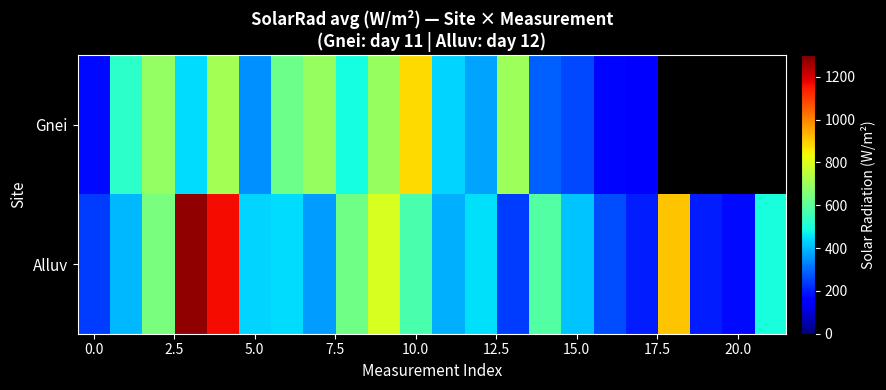

What is the average value of the Alluv series?

513.0